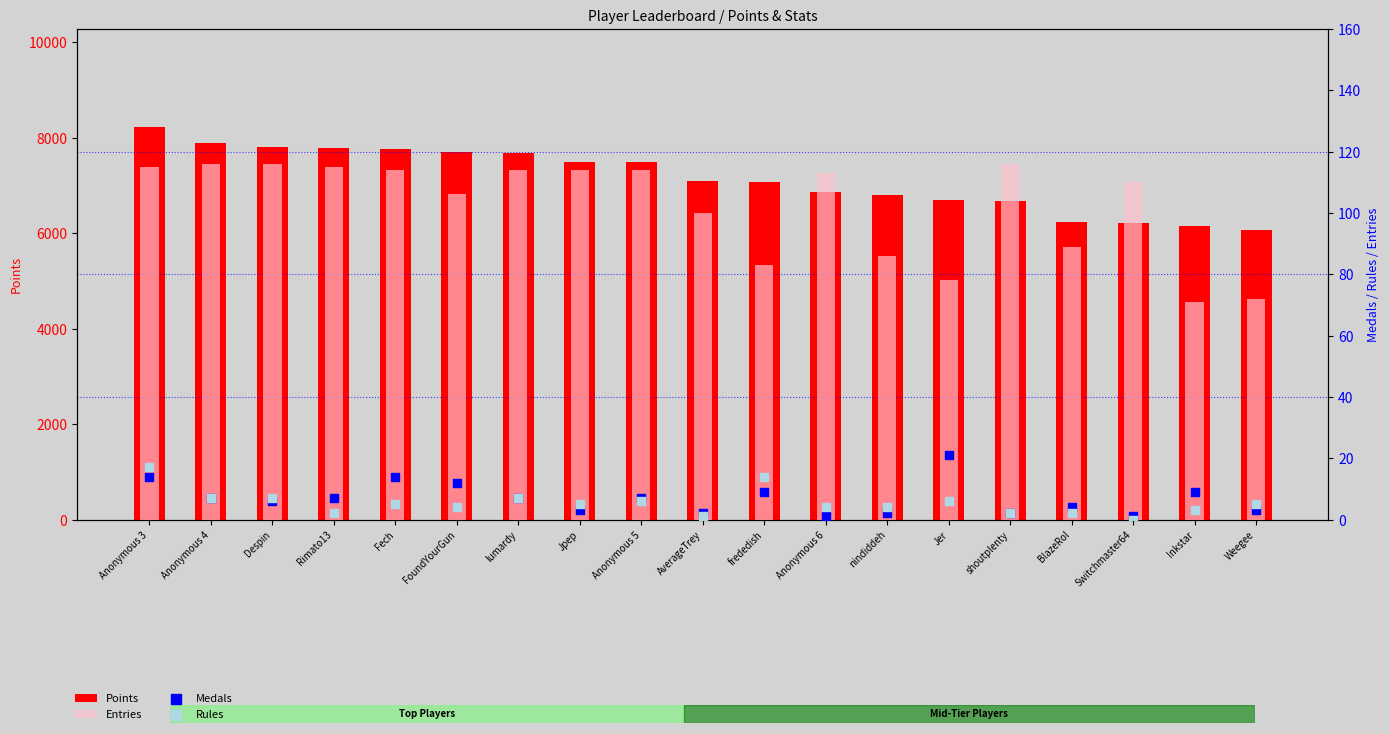

At how many categories does at least one series exceed 7706?

5